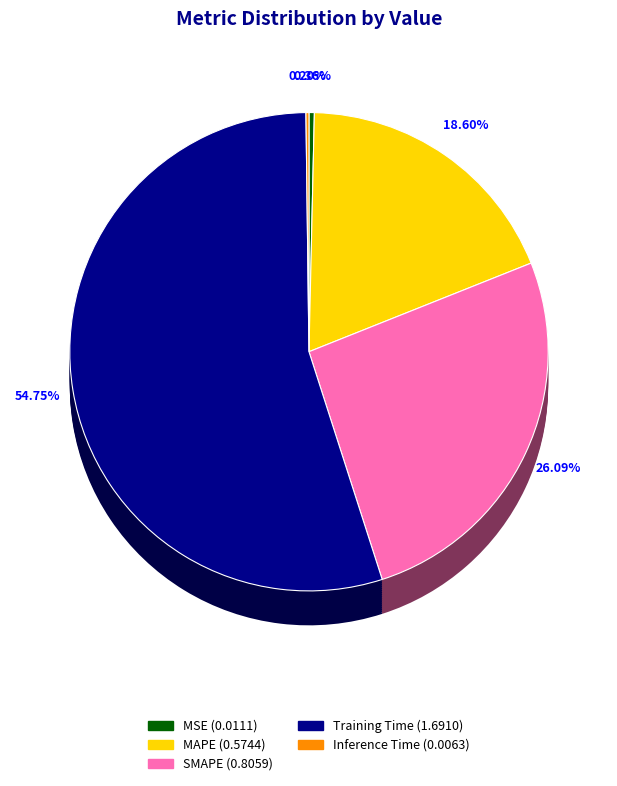

The SMAPE slice represents 40% of the pie. True or false?

False